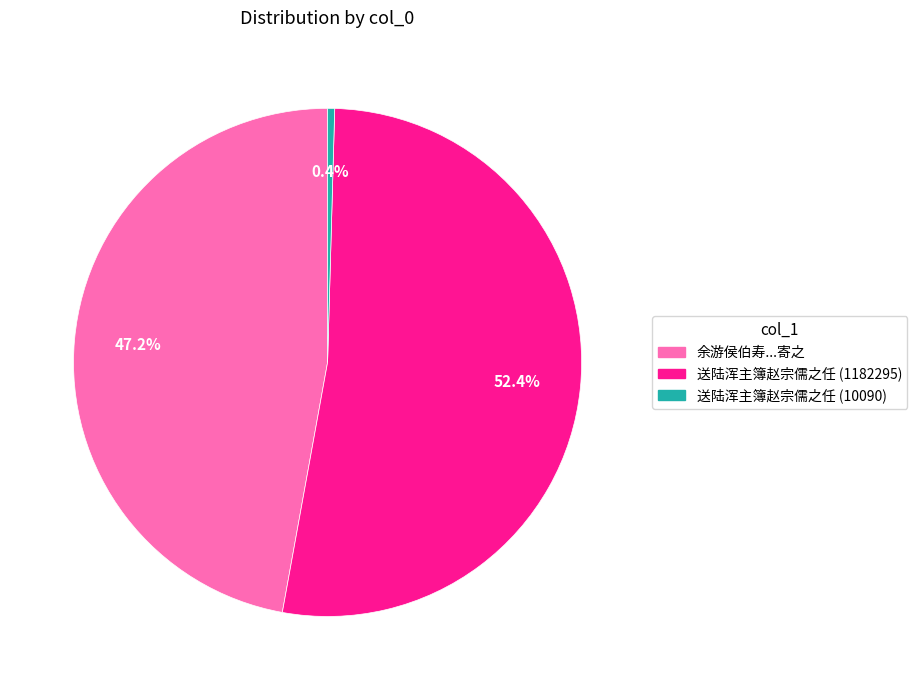

Is it true that 送陆浑主簿赵宗儒之任 (1182295) is 59% of the pie?

False